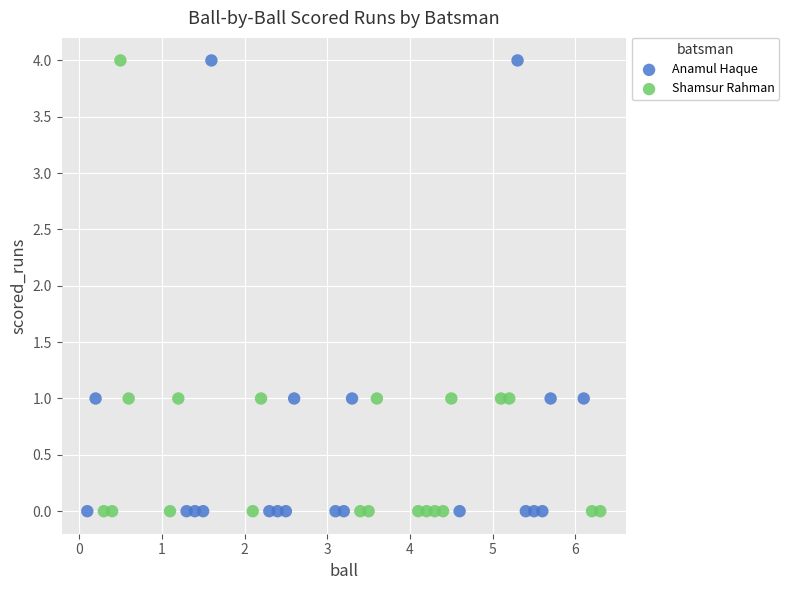

What are all the series names shown in the legend?

Anamul Haque, Shamsur Rahman